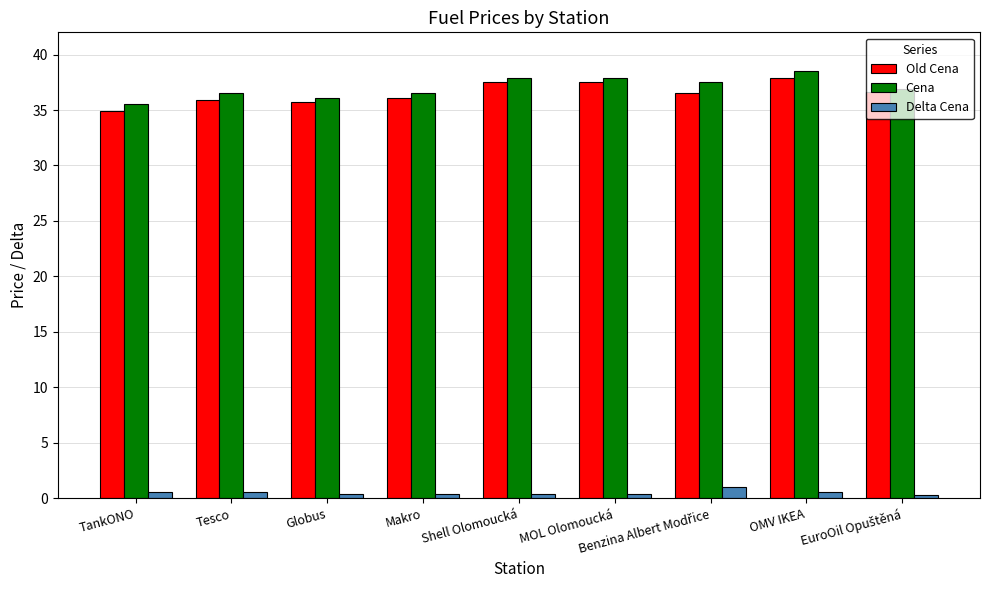

What is the difference between the maximum and second lowest values in the Old Cena series?

2.2